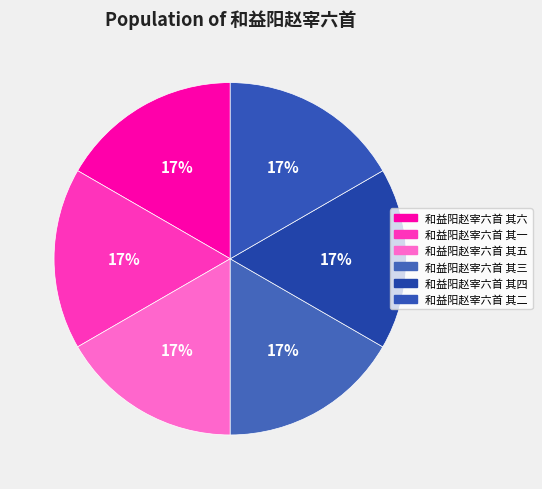

How many slices are in this pie chart?

6